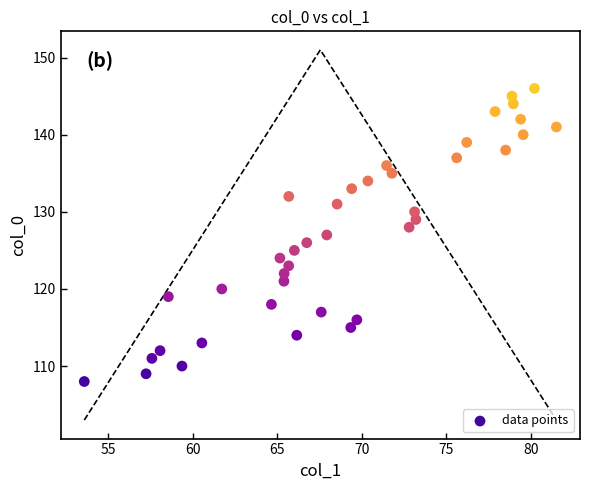

How many points are shown in the scatter plot?

39